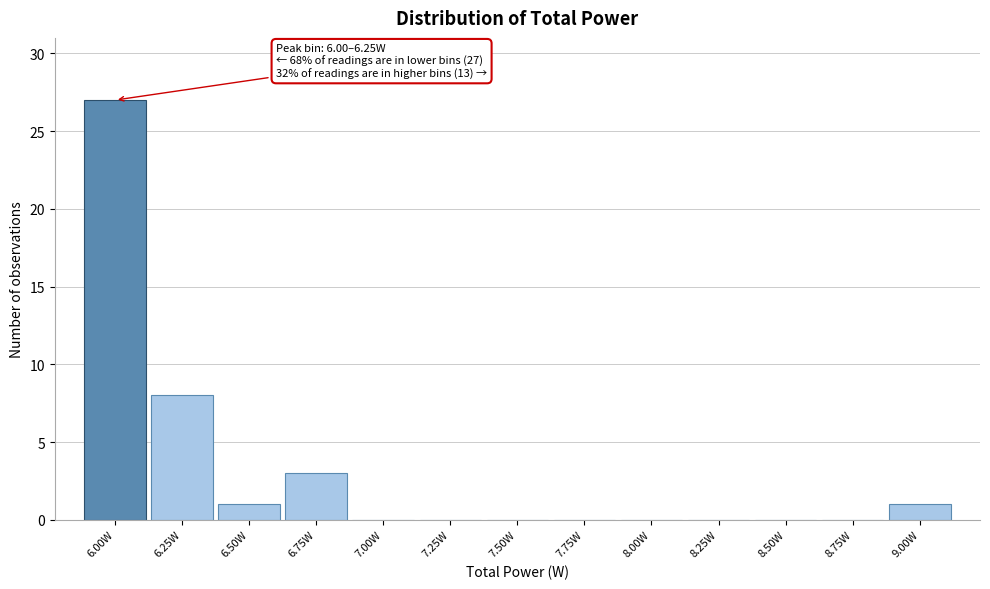

Reading left to right, extract all data points from this chart.

6.00W=27	6.25W=8	6.50W=1	6.75W=3	7.00W=0	7.25W=0	7.50W=0	7.75W=0	8.00W=0	8.25W=0	8.50W=0	8.75W=0	9.00W=1